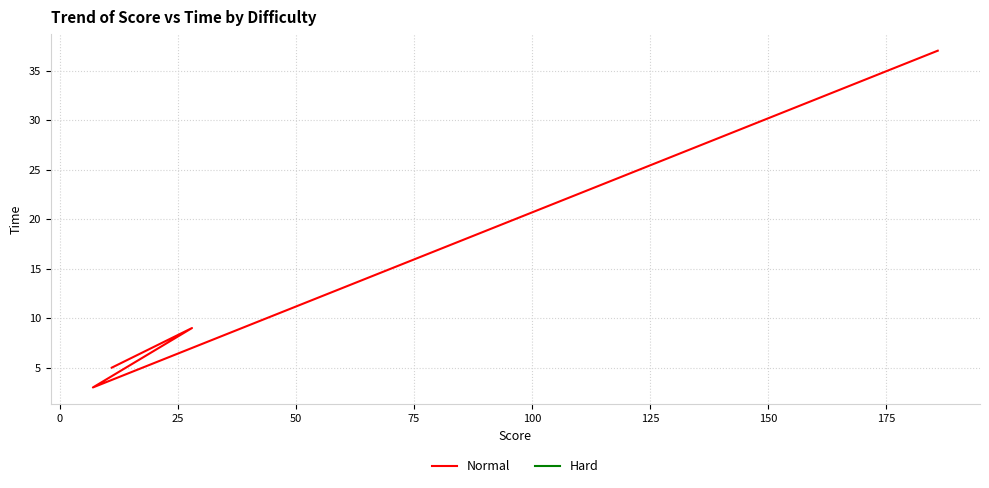

How many series are shown in this chart?

1